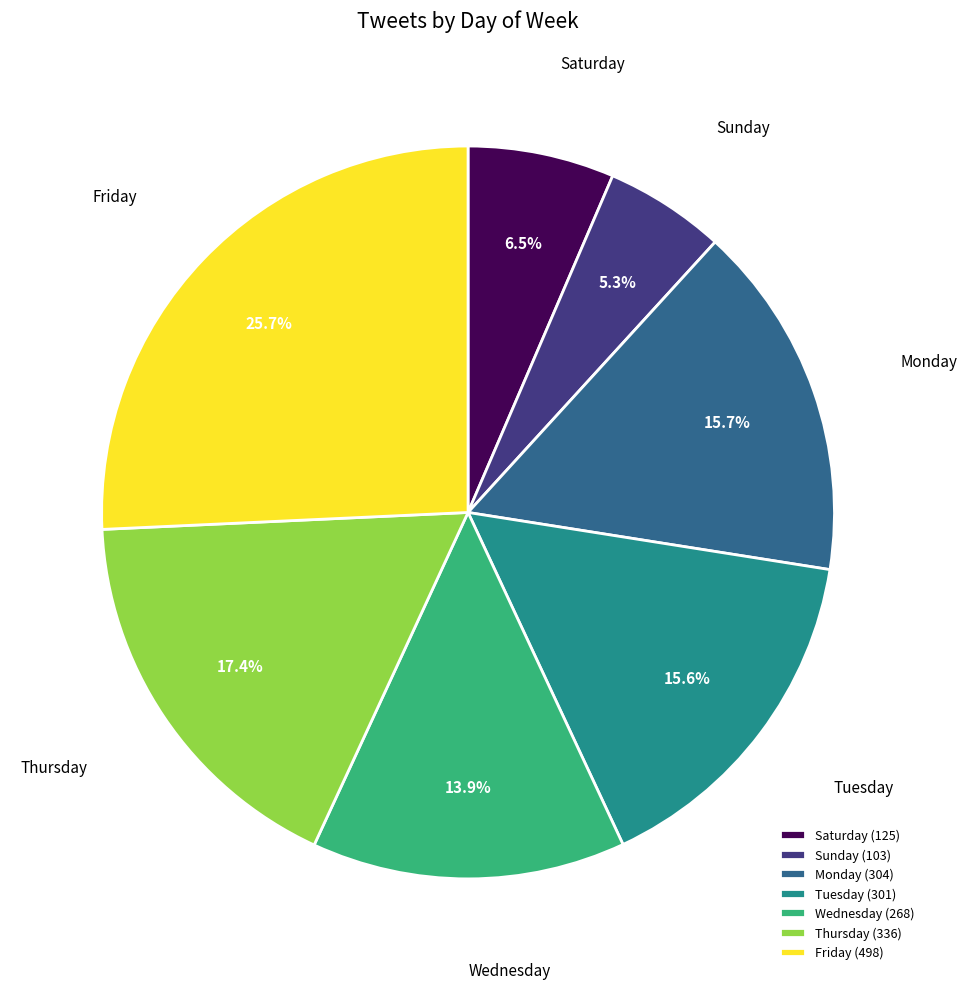

Does Saturday account for over 50% of the chart?

No